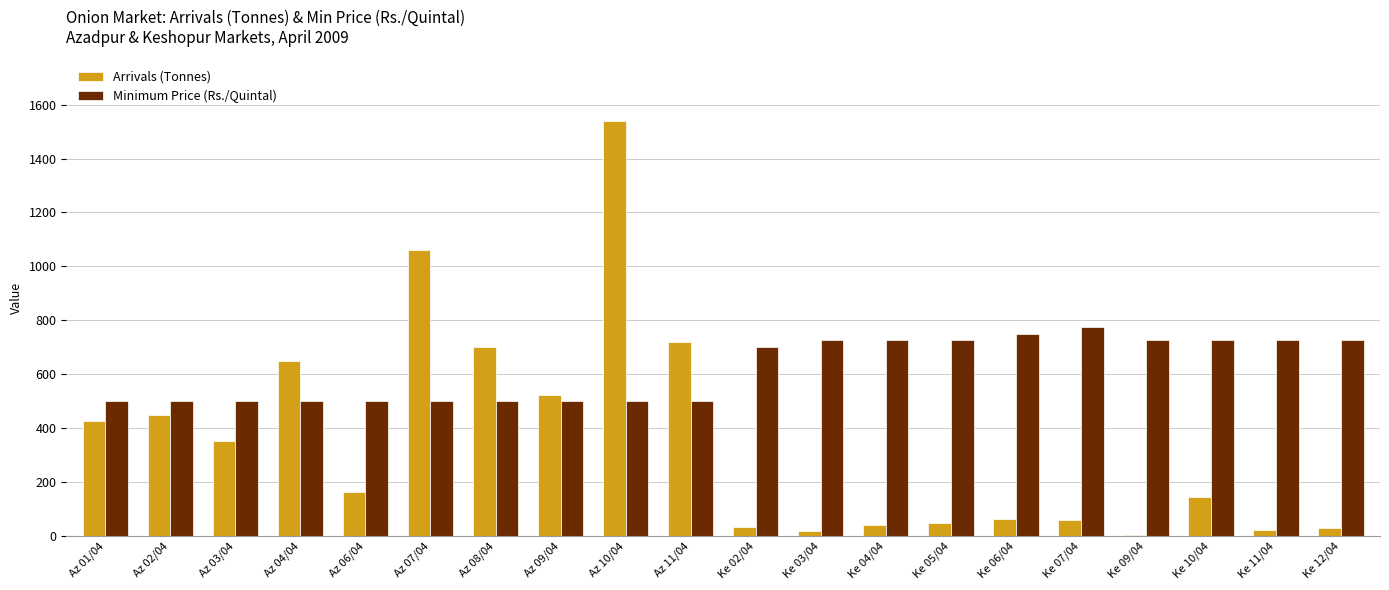

The value of Arrivals (Tonnes) at Az 08/04 is 701.9. True or false?

True